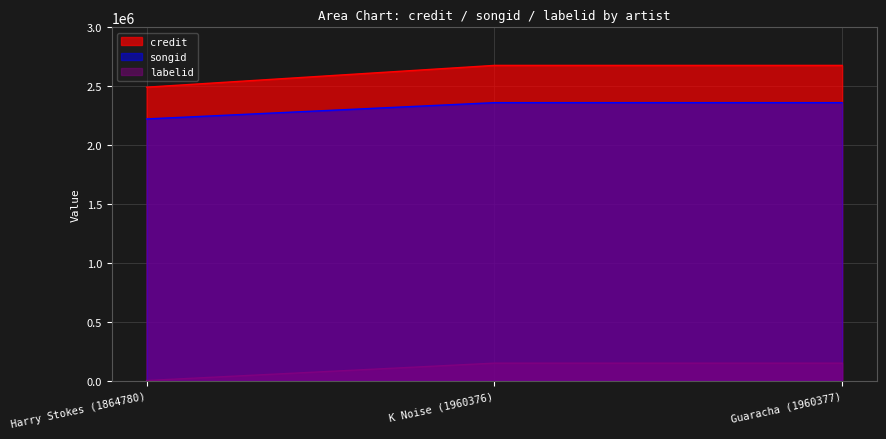

What are all the series names shown in the legend?

credit, songid, labelid